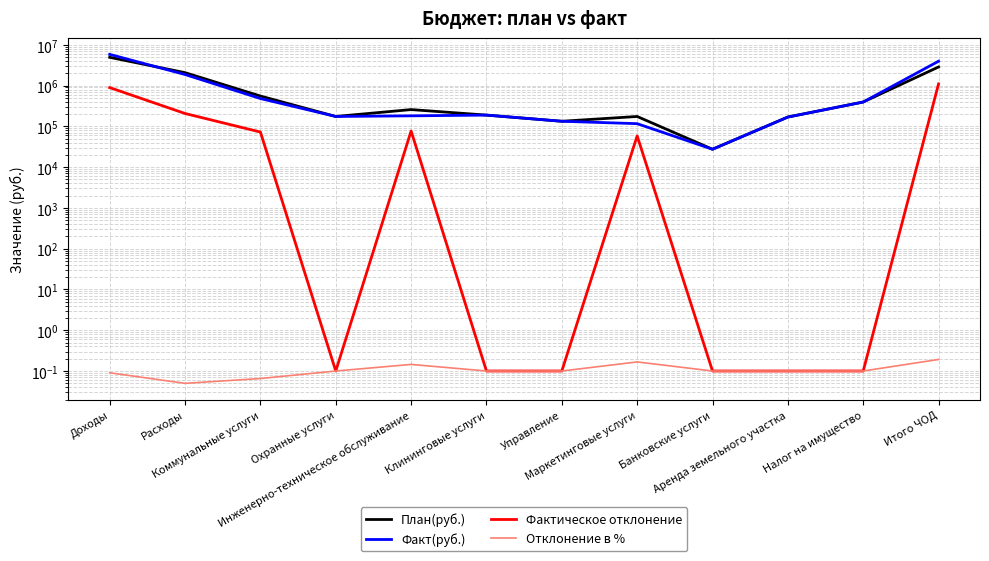

Which series has the largest total across all categories?

Факт(руб.)